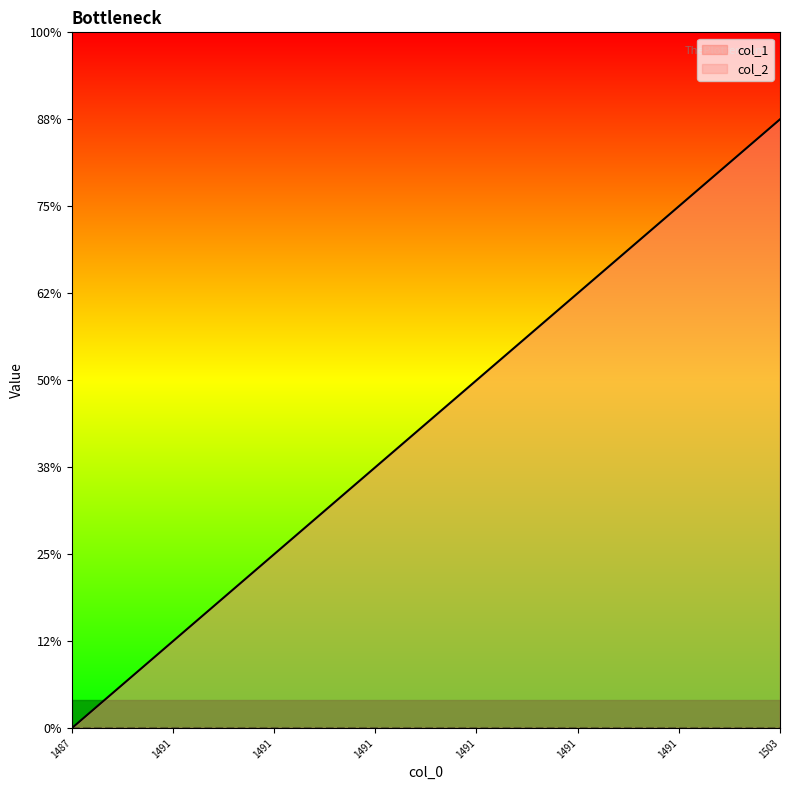

How many positive values are there?

7